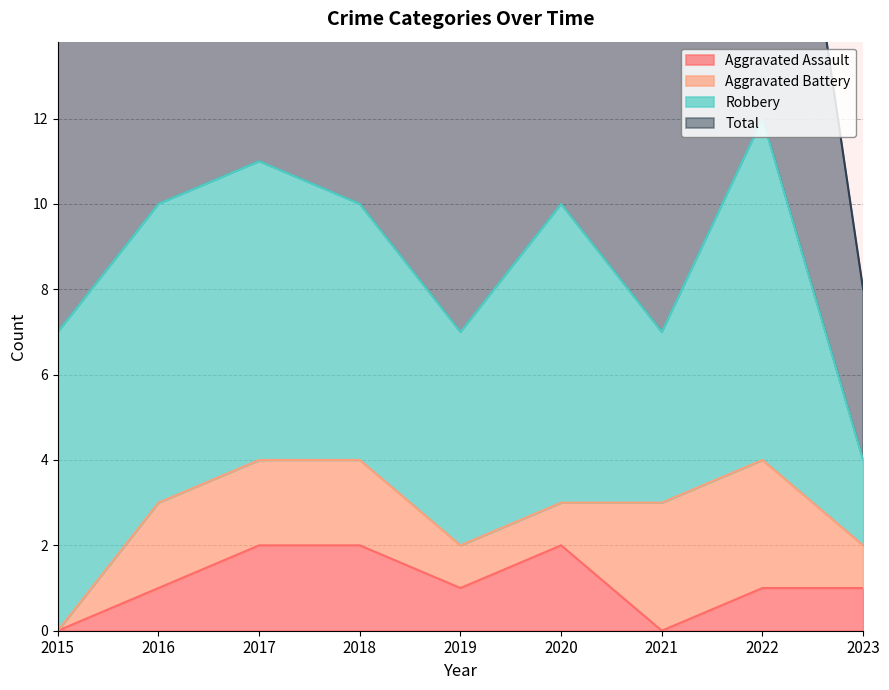

Is it true that Aggravated Assault equals 0 at 2018?

False